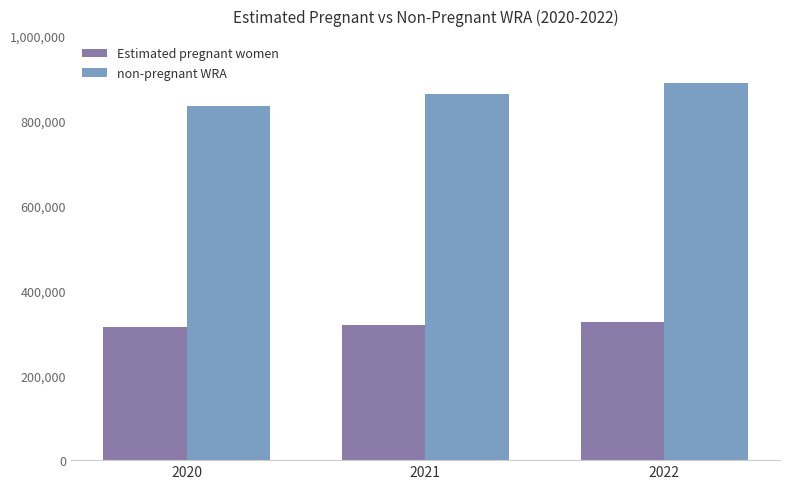

Reading left to right, extract all data points from this chart.

Estimated pregnant women: 314256.8	319869.4	326164.0
non-pregnant WRA: 836243.2	862630.6	889436.0